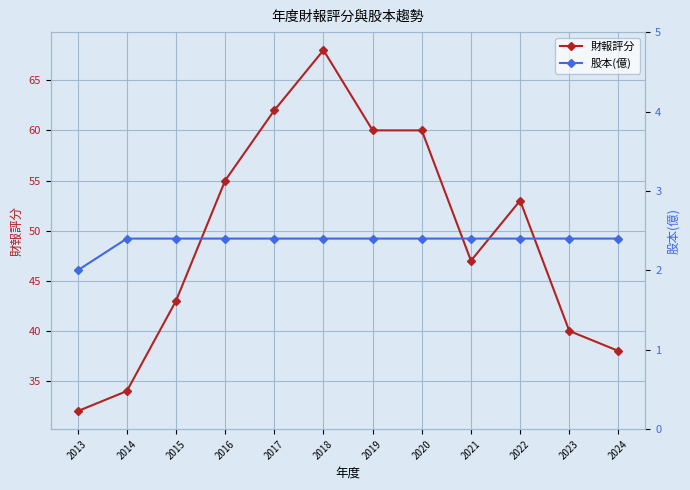

Reading left to right, extract all data points from this chart.

財報評分: 2013=32.0	2014=34.0	2015=43.0	2016=55.0	2017=62.0	2018=68.0	2019=60.0	2020=60.0	2021=47.0	2022=53.0	2023=40.0	2024=38.0
股本(億): 2013=2.0	2014=2.4	2015=2.4	2016=2.4	2017=2.4	2018=2.4	2019=2.4	2020=2.4	2021=2.4	2022=2.4	2023=2.4	2024=2.4